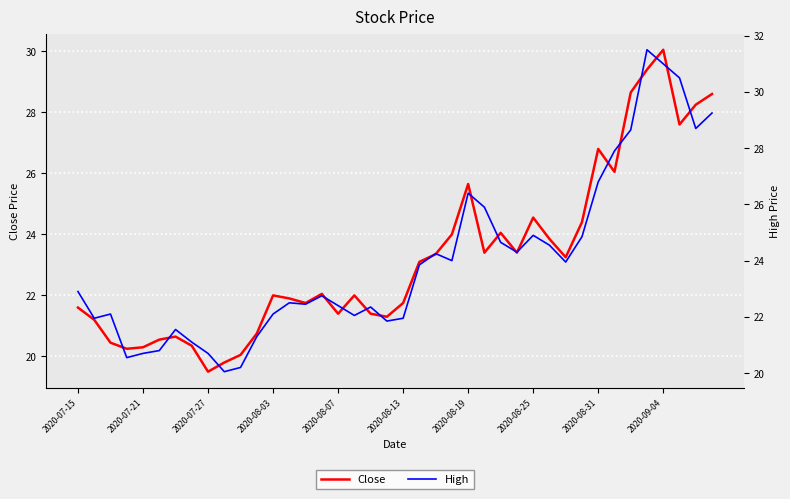

What is the difference between the maximum and second lowest values in the Close series?

10.2